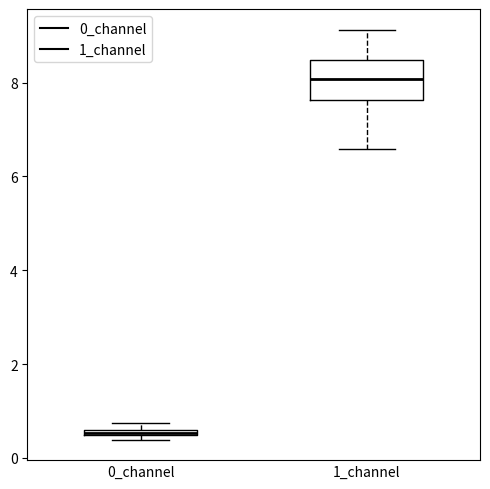

Which box has the lowest median line?

0_channel